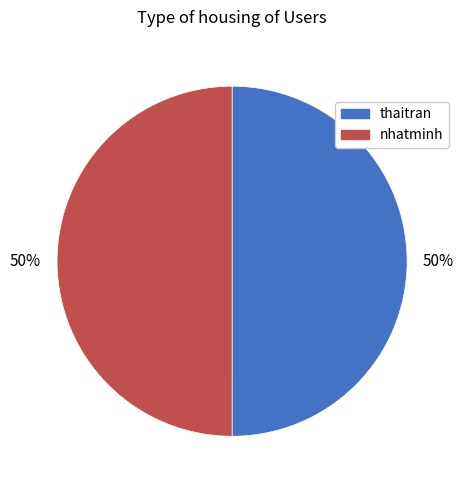

To the nearest percent, what is the combined percentage of thaitran and nhatminh?

100%